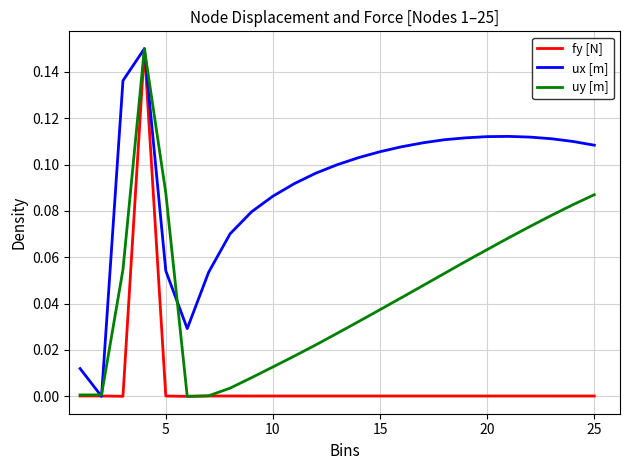

Which series has the largest total across all categories?

ux [m]